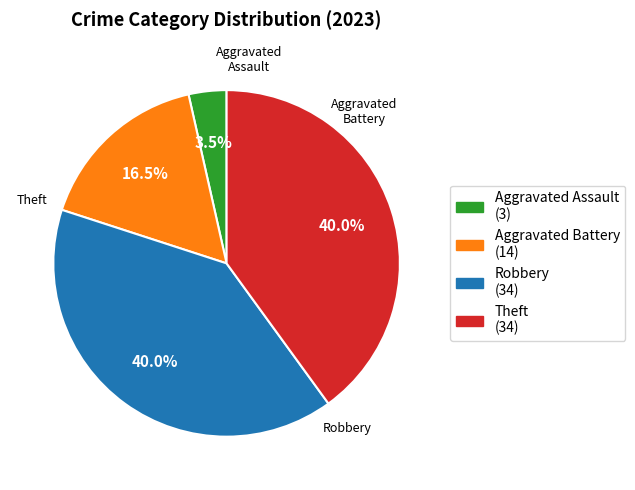

Between Robbery (34) and Aggravated Battery (14), which is larger?

Robbery (34)